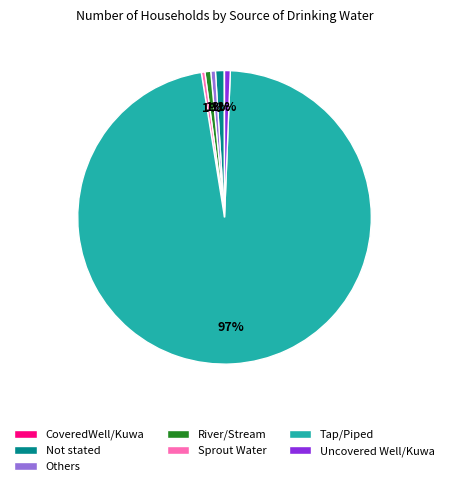

Does Tap/Piped account for over 50% of the chart?

Yes